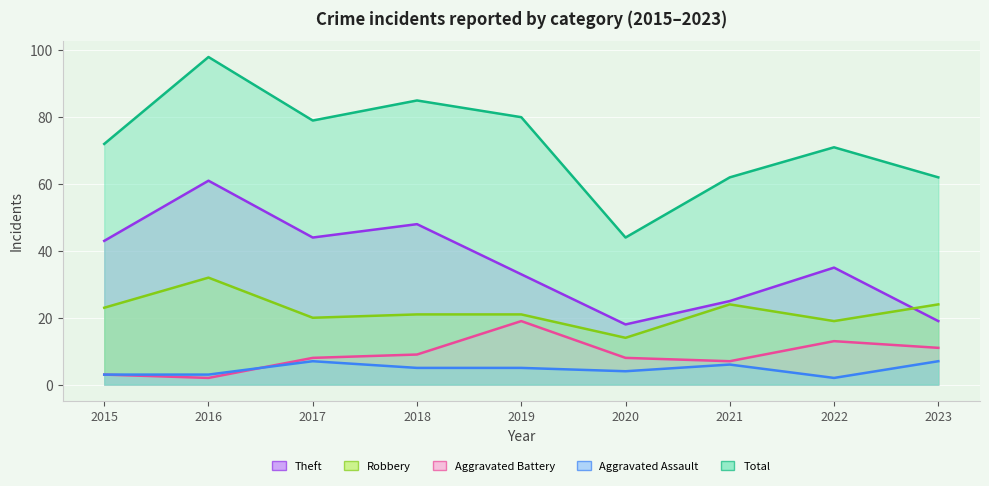

Reading right to left, transcribe all the data shown in this chart.

Robbery: 24	19	24	14	21	21	20	32	23
Theft: 19	35	25	18	33	48	44	61	43
Aggravated Battery: 11	13	7	8	19	9	8	2	3
Aggravated Assault: 7	2	6	4	5	5	7	3	3
Total: 62	71	62	44	80	85	79	98	72